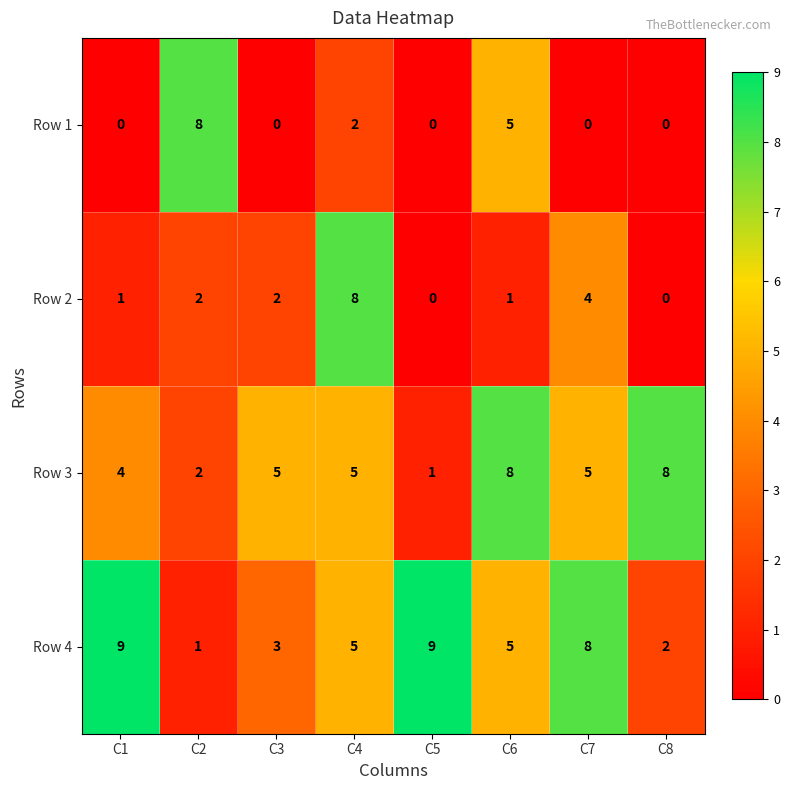

Which series changed the most between C1 and C4?

Row 2